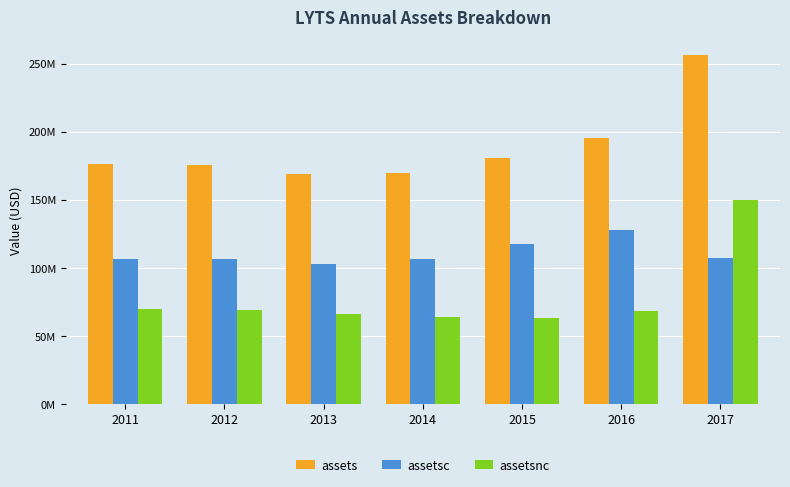

What is the sum of the assetsc values at 2017 and 2011?

213229000